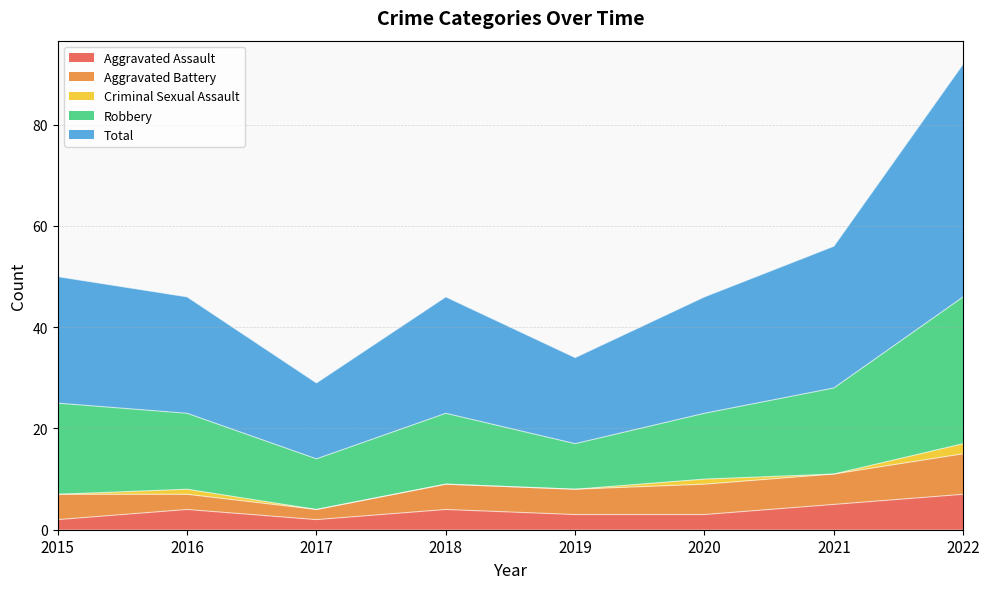

True or false: Robbery and Criminal Sexual Assault intersect in this chart.

False